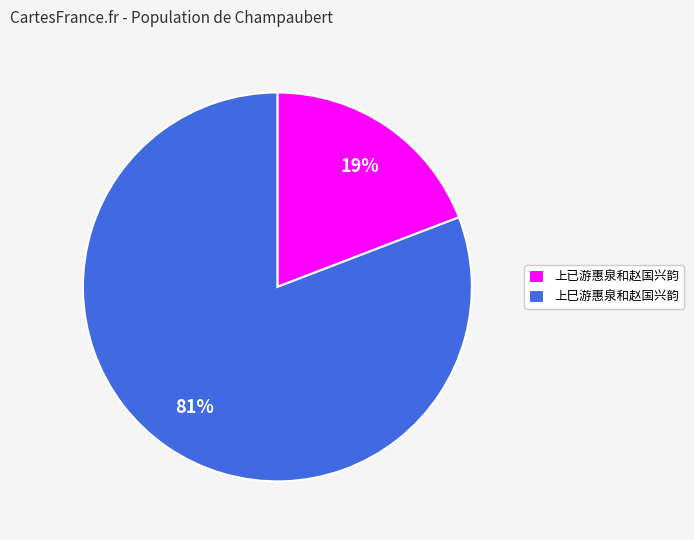

To the nearest percent, what portion does 上已游惠泉和赵国兴韵 represent?

19%